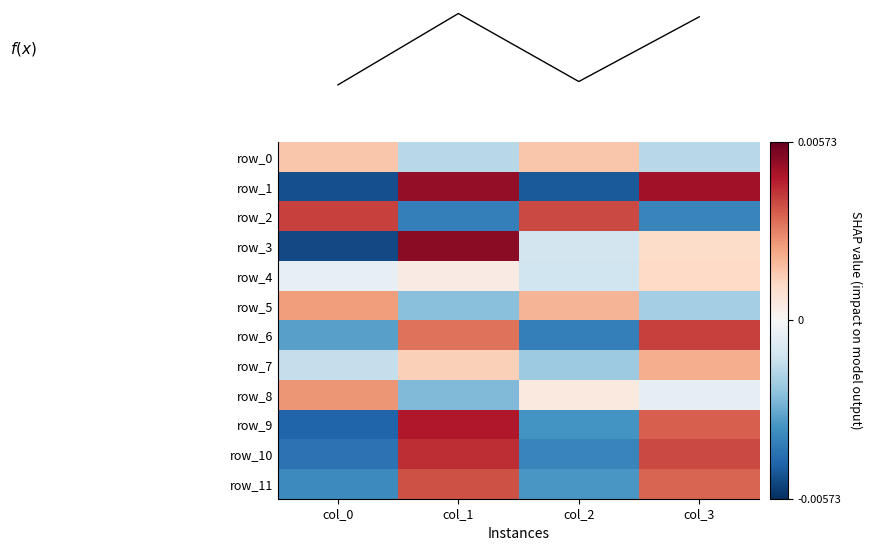

What is the difference between the maximum and second lowest values in the row_7 series?

30